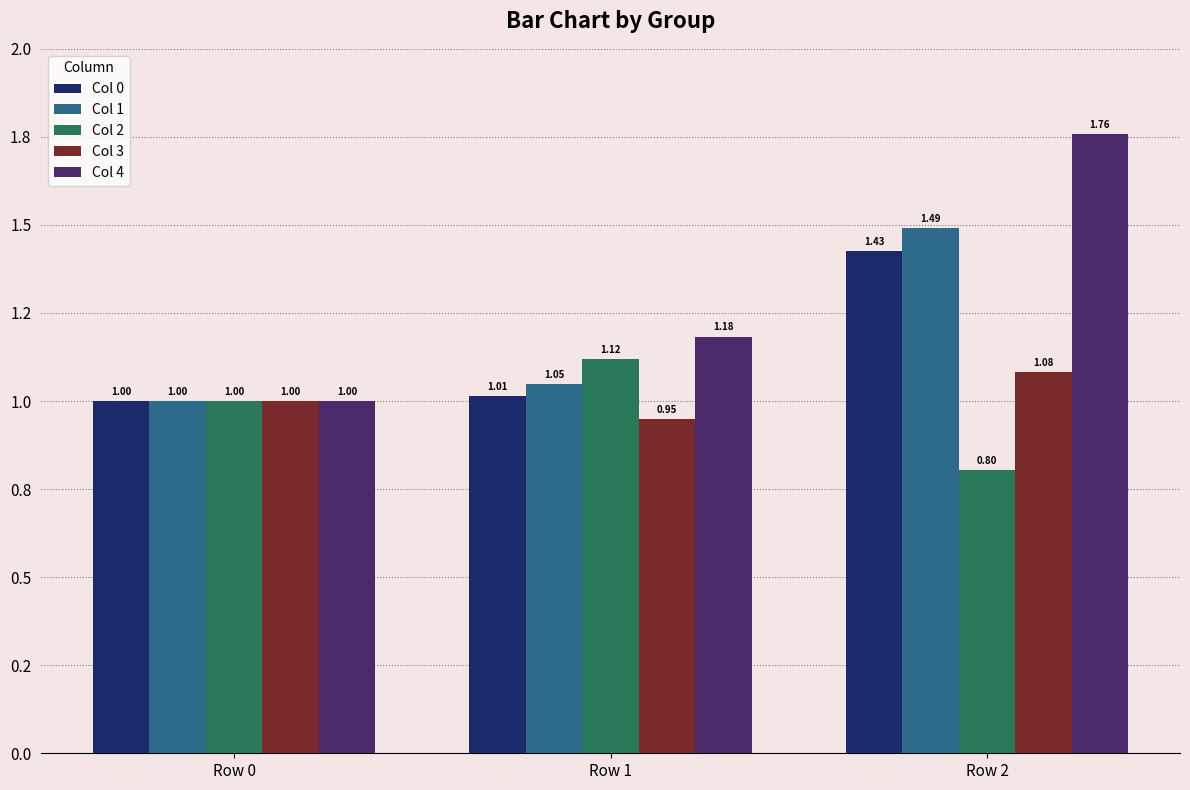

Does the chart contain stacked bars?

No